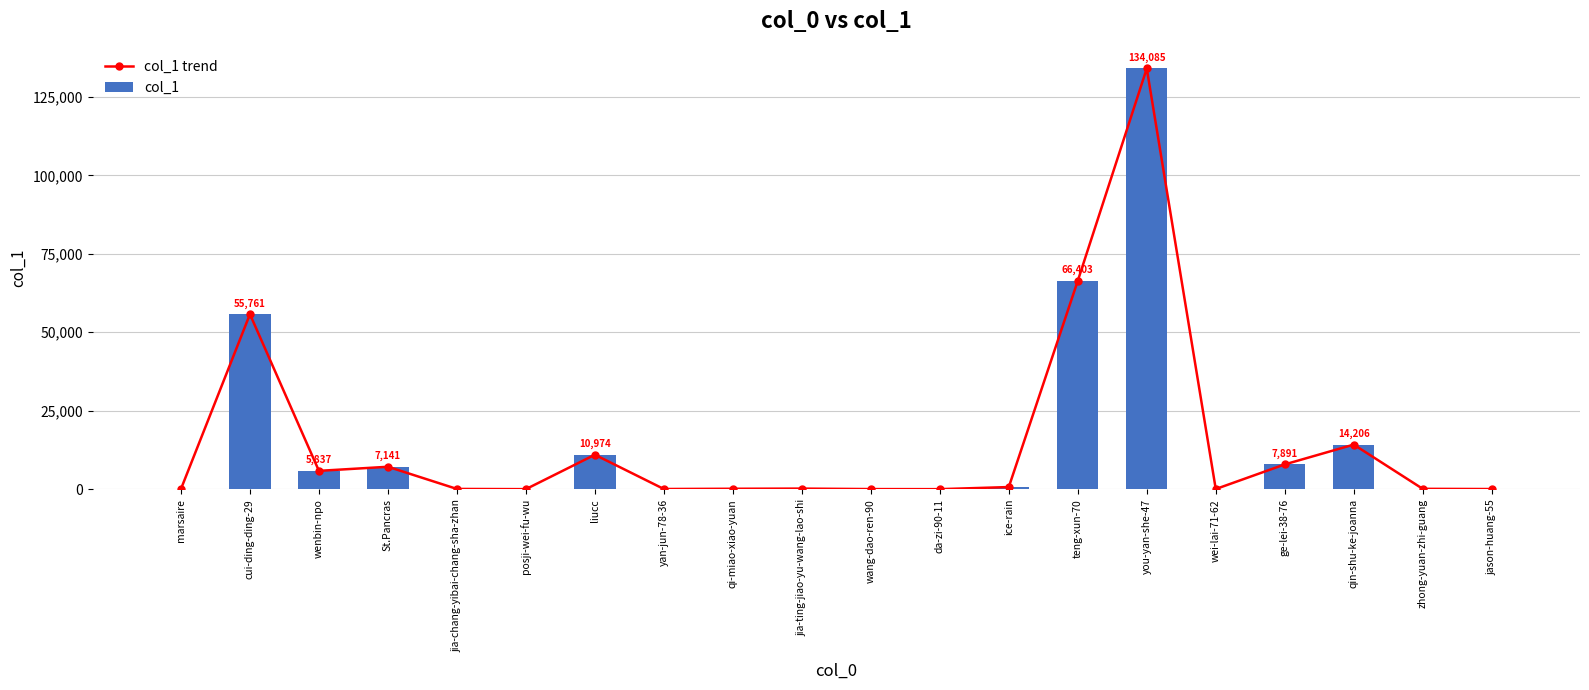

What is the difference between the maximum and second lowest values in the col_1 trend series?

134079